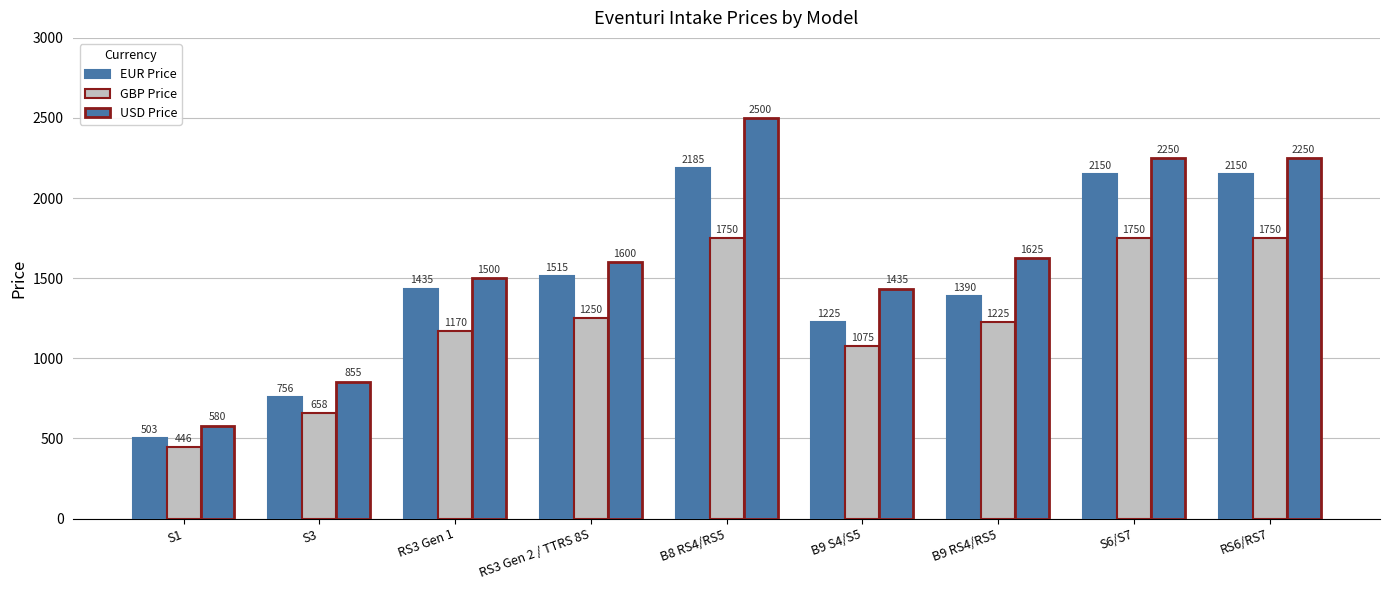

What is the label of the 9th bar from the right?

S1